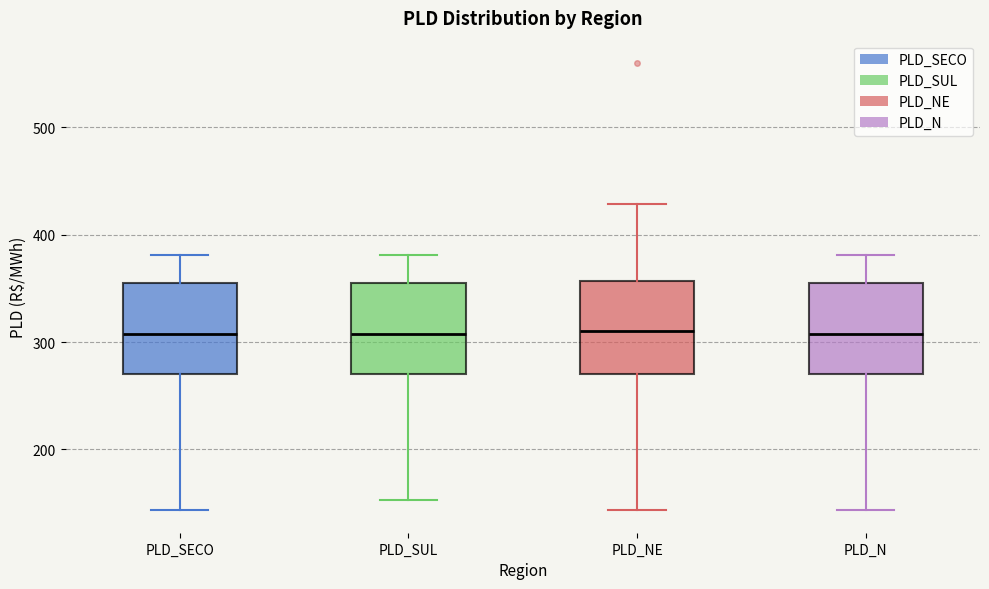

Reading left to right, transcribe this box plot: for each box, give where its median line is, the range the box spans, and where its two whiskers end, as read against the y-axis. The values are not printed on the chart, so give them approximately, as read against the axis.

PLD_SECO: median 310, box 270 to 360, whiskers 140 to 380
PLD_SUL: median 310, box 270 to 360, whiskers 150 to 380
PLD_NE: median 310, box 270 to 360, whiskers 140 to 430
PLD_N: median 310, box 270 to 360, whiskers 140 to 380